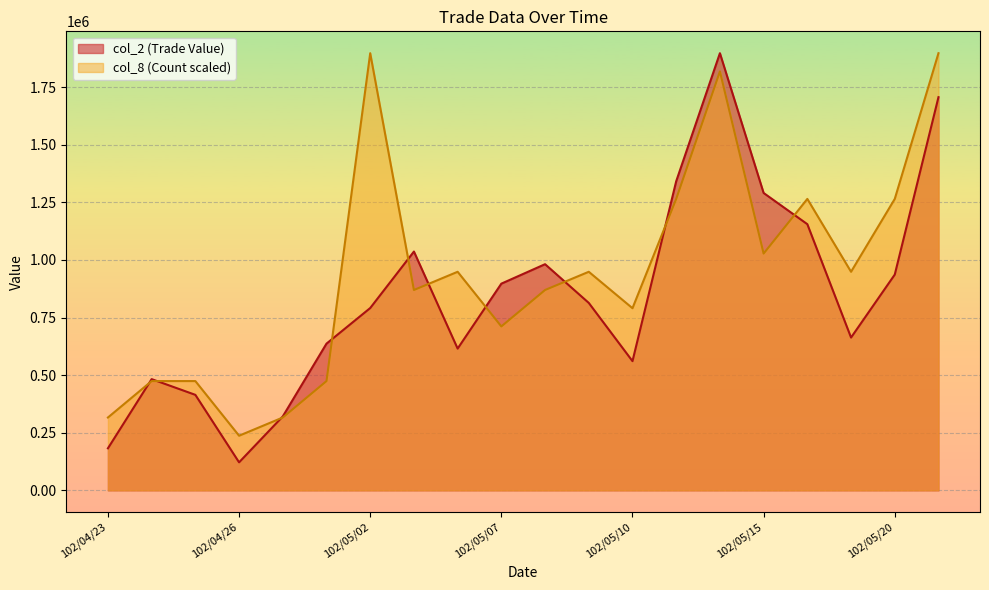

What is the highest value of the col_2 (Trade Value) series?

1897410.0